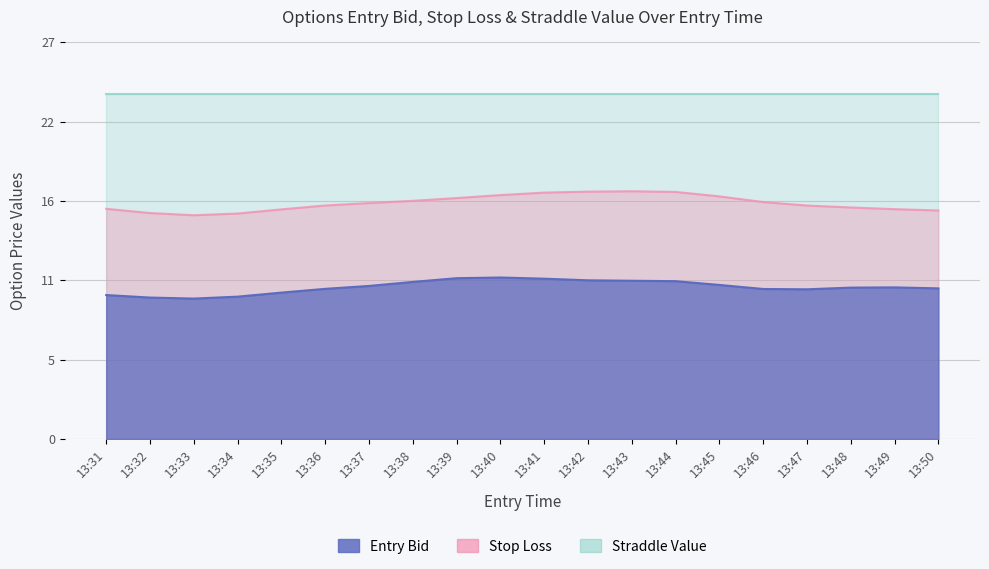

What is the approximate value of Straddle Value at 13:38?

23.9